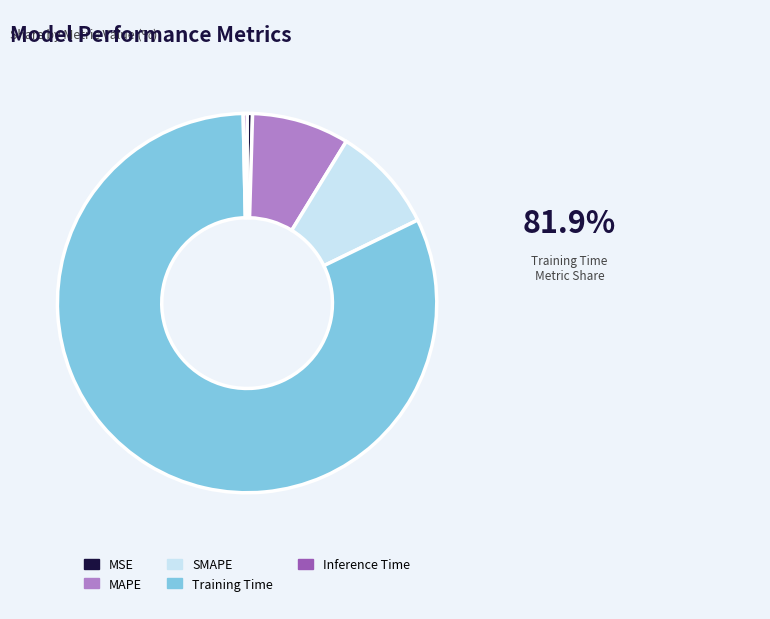

How many segments does this pie chart have?

5